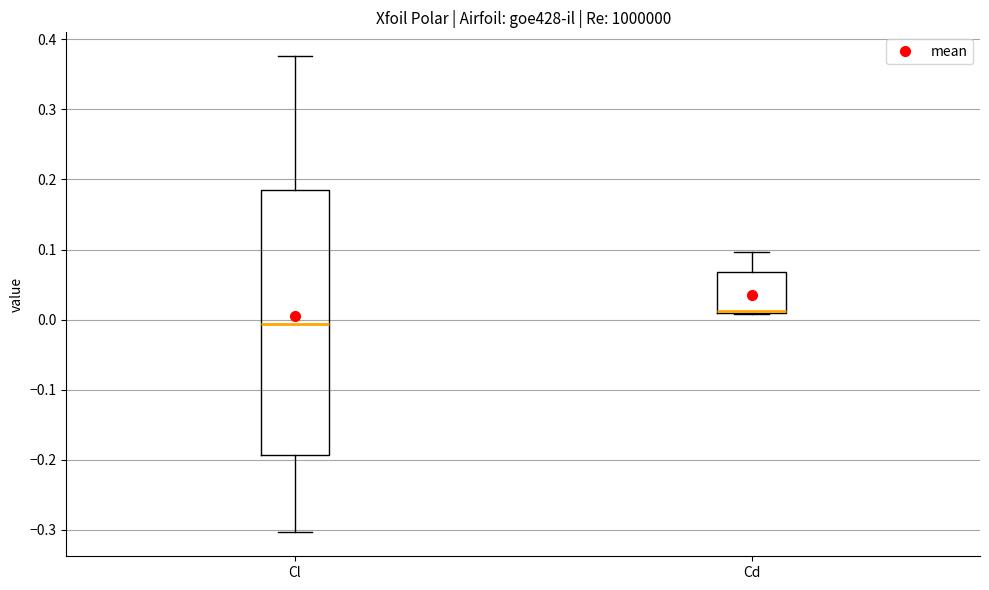

Reading left to right, transcribe this box plot: for each box, give where its median line is, the range the box spans, and where its two whiskers end, as read against the y-axis. The values are not printed on the chart, so give them approximately, as read against the axis.

Cl: median -0.01, box -0.19 to 0.18, whiskers -0.30 to 0.38
Cd: median 0.01 (just above the box's lower edge), box 0.01 to 0.07, whiskers 0.01 to 0.10